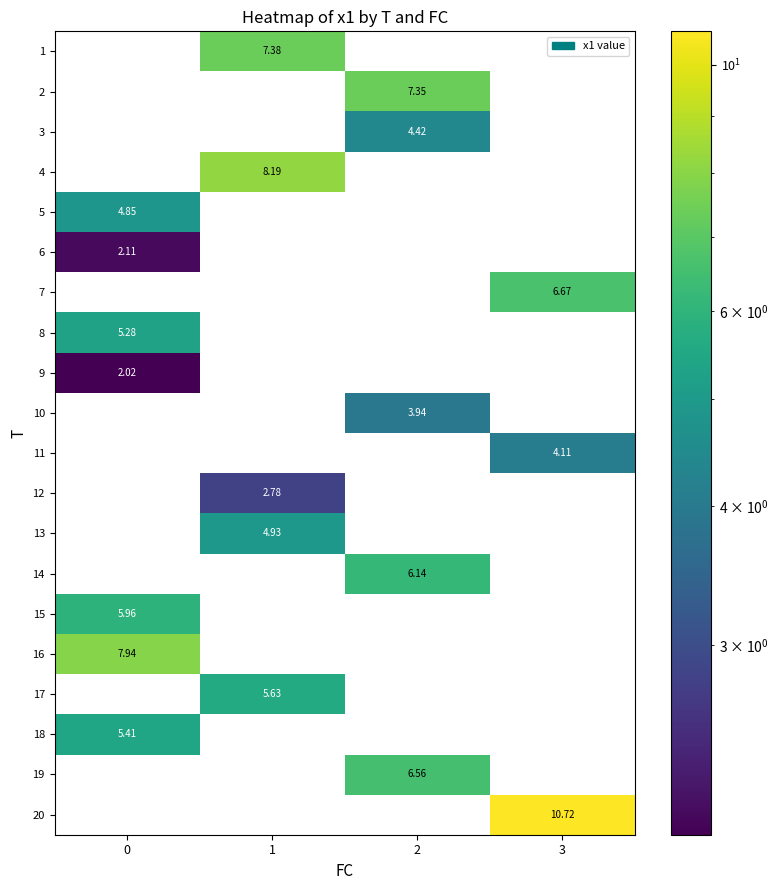

What is the greatest value displayed?

10.7